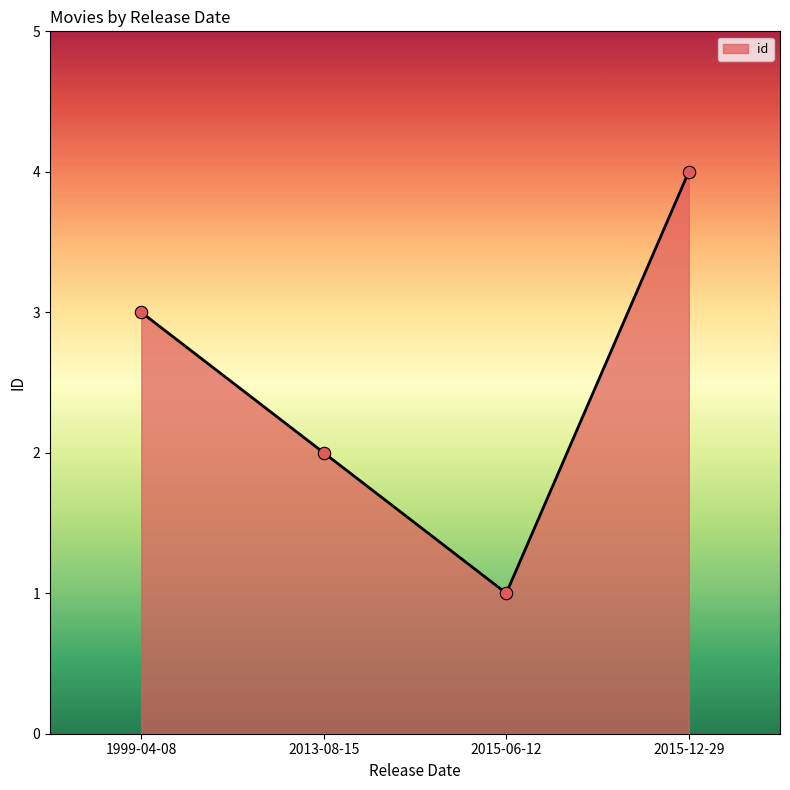

What is the change in value from 1999-04-08 to 2015-12-29?

+1